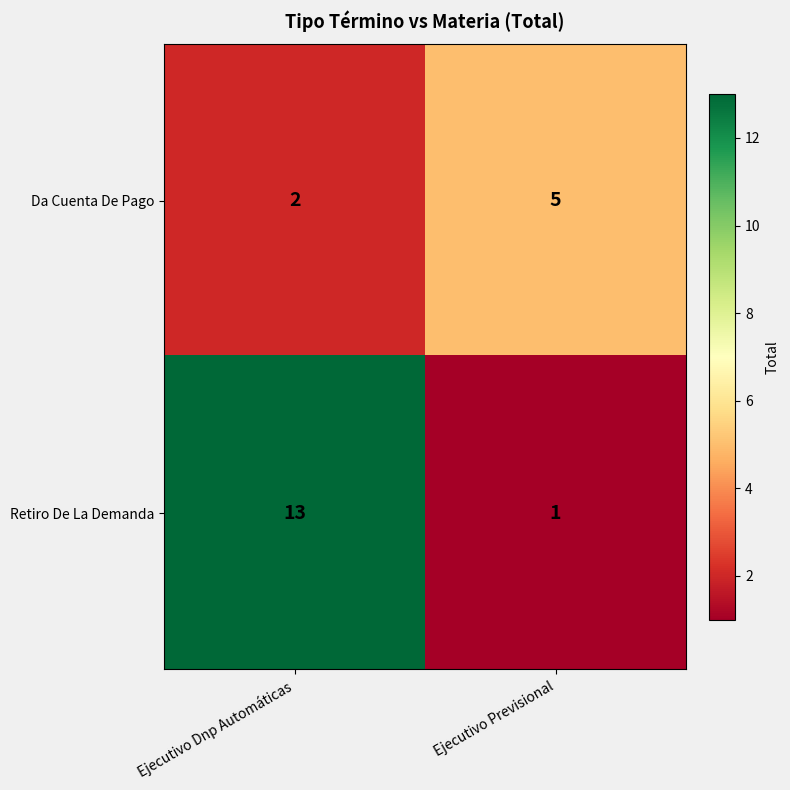

Between Ejecutivo Dnp Automáticas and Ejecutivo Previsional, which series saw the biggest shift?

Retiro De La Demanda